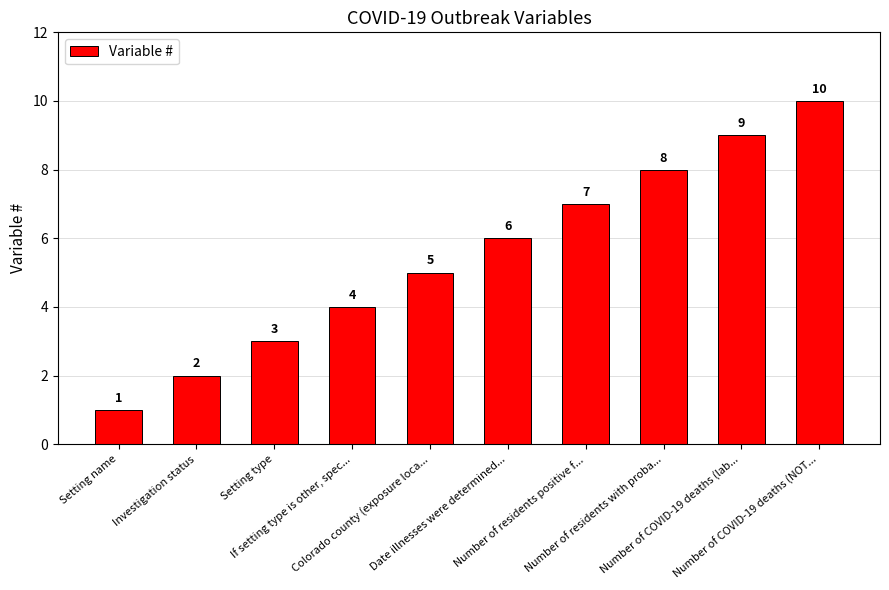

True or false: the data shows 10 at Number of COVID-19 deaths (NOT....

True